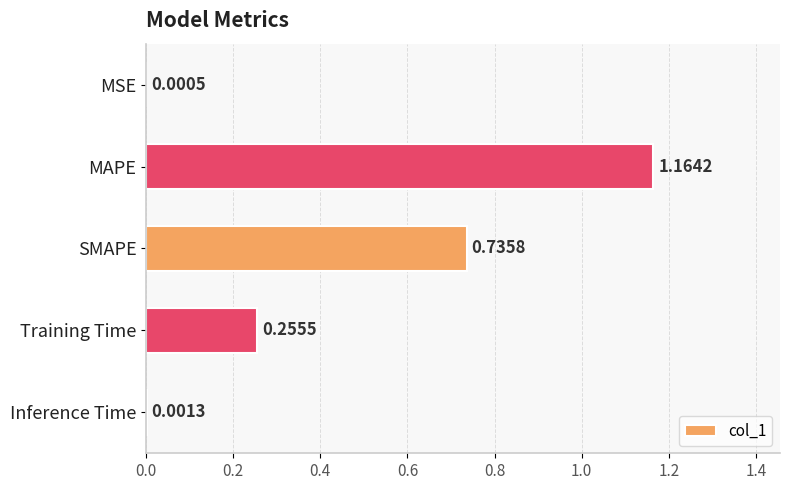

Where is the data nearest to the value 0?

MSE